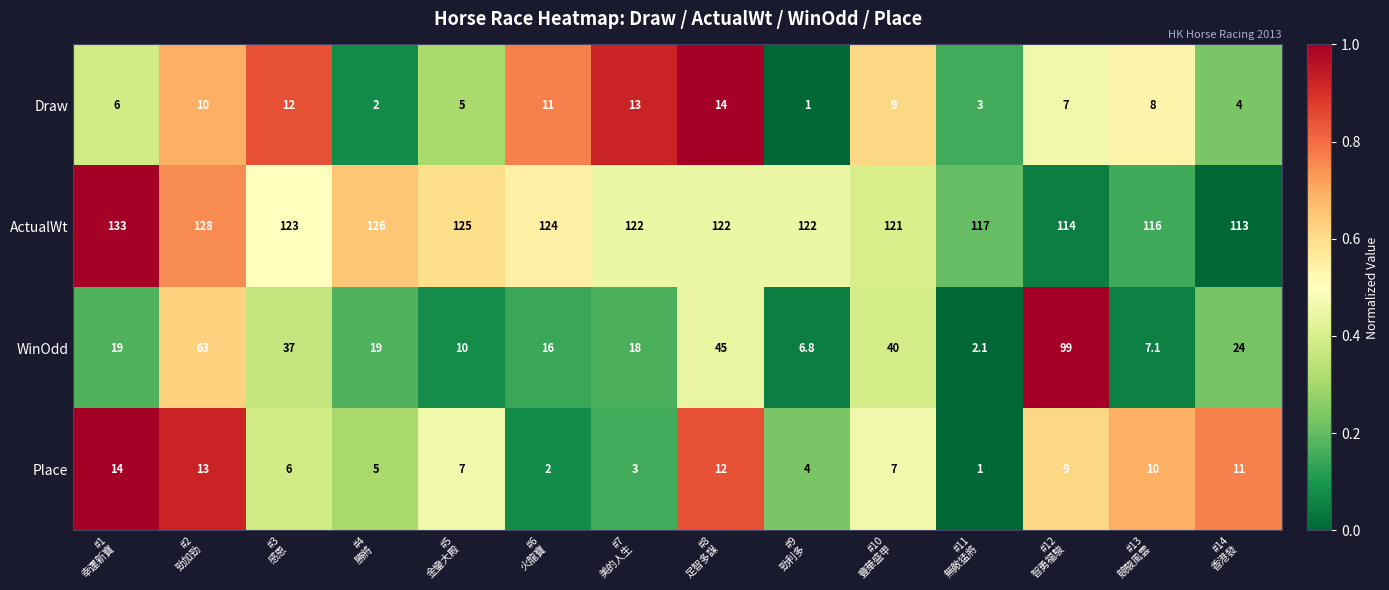

Which series has the widest spread of values?

WinOdd